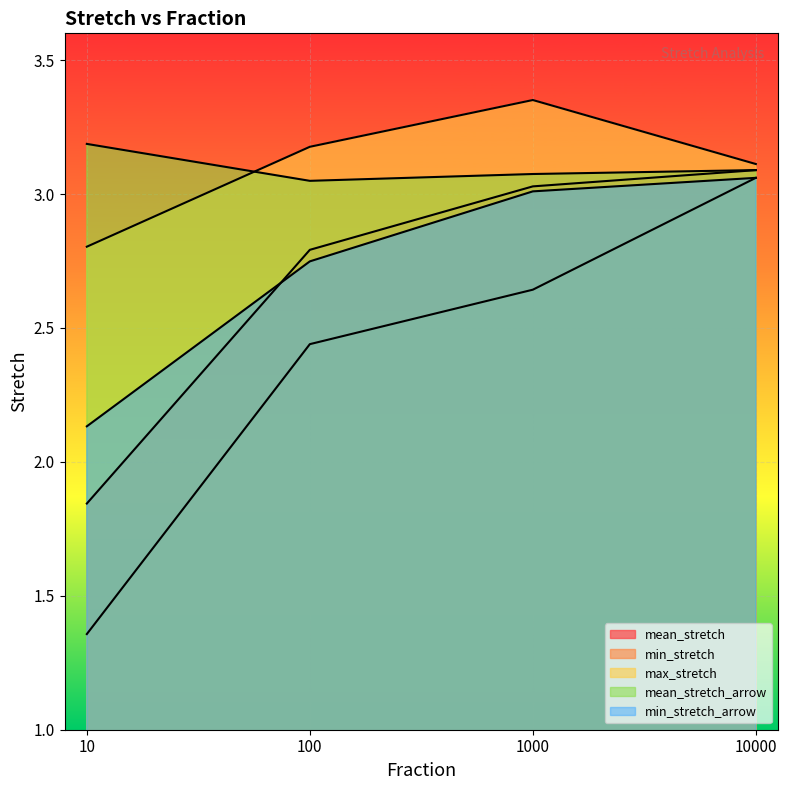

Is it true that max_stretch equals 3.1 at 10000?

True